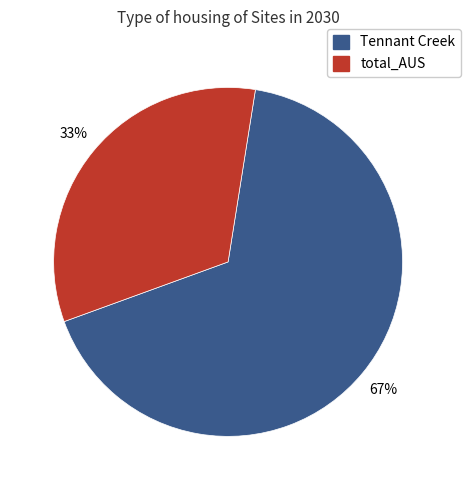

To the nearest percent, what percentage of the pie is Tennant Creek?

67%